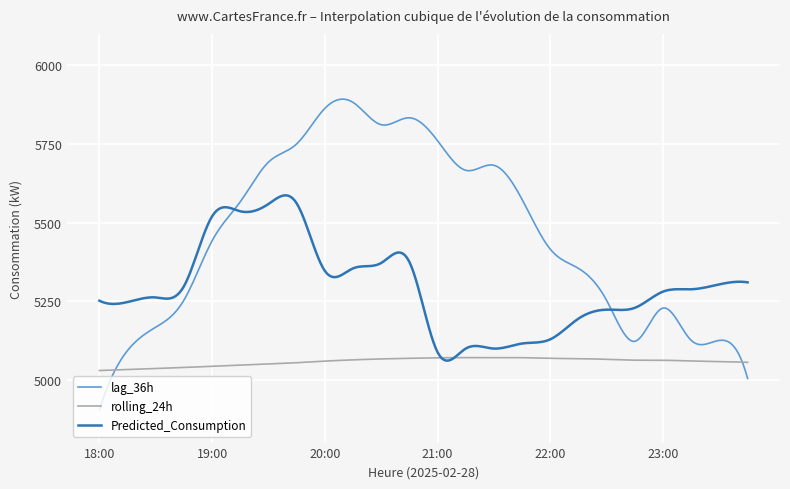

What is the minimum value for rolling_24h?

5029.2